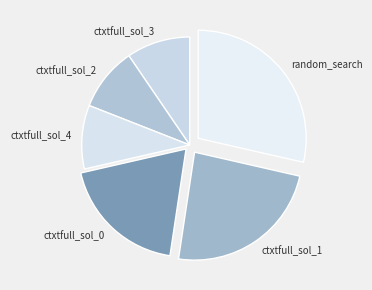

Is there any slice that represents more than half of the pie?

No